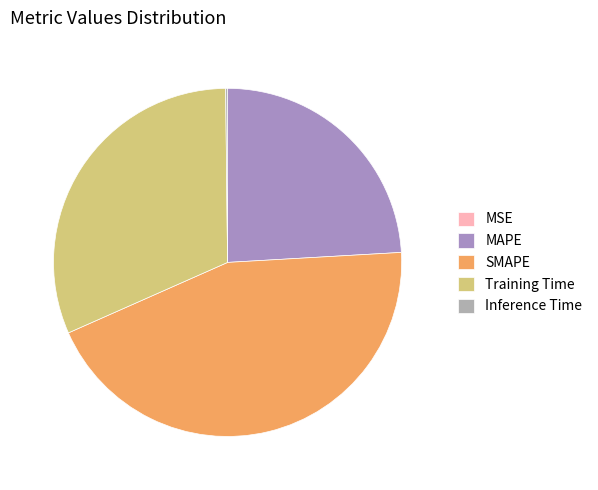

To the nearest percent, what portion does SMAPE represent?

44%